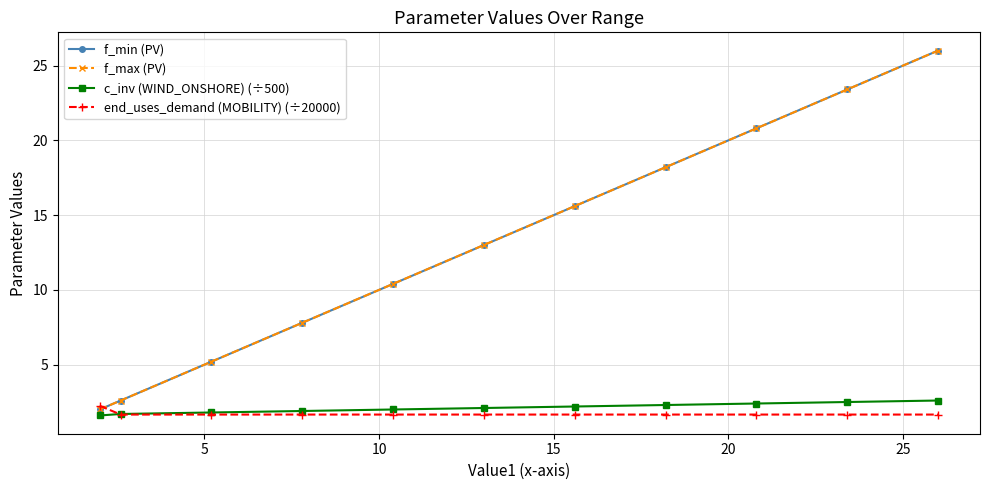

Does the chart have visible grid lines?

Yes